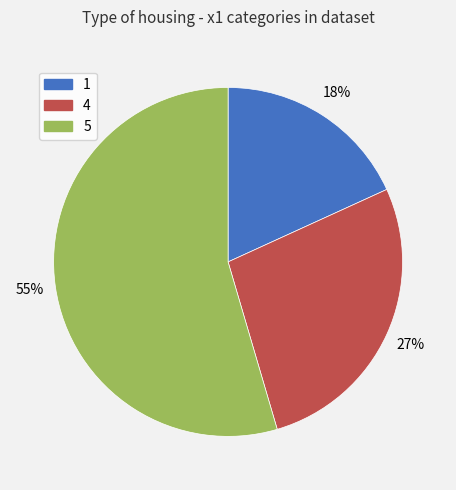

Count the number of slices in the pie.

3